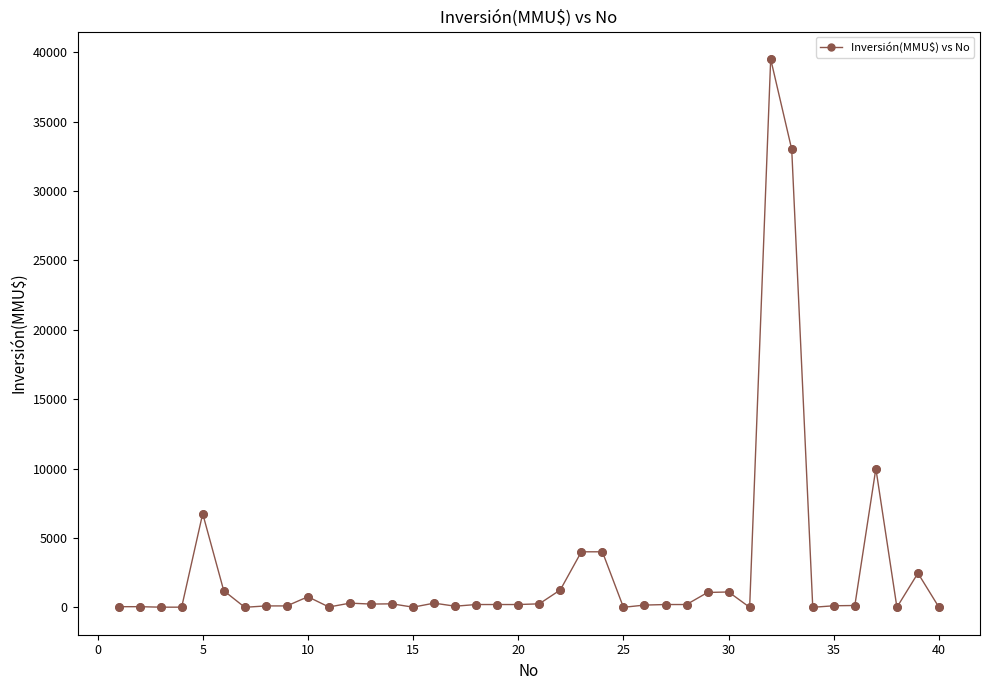

What is the average value?

2707